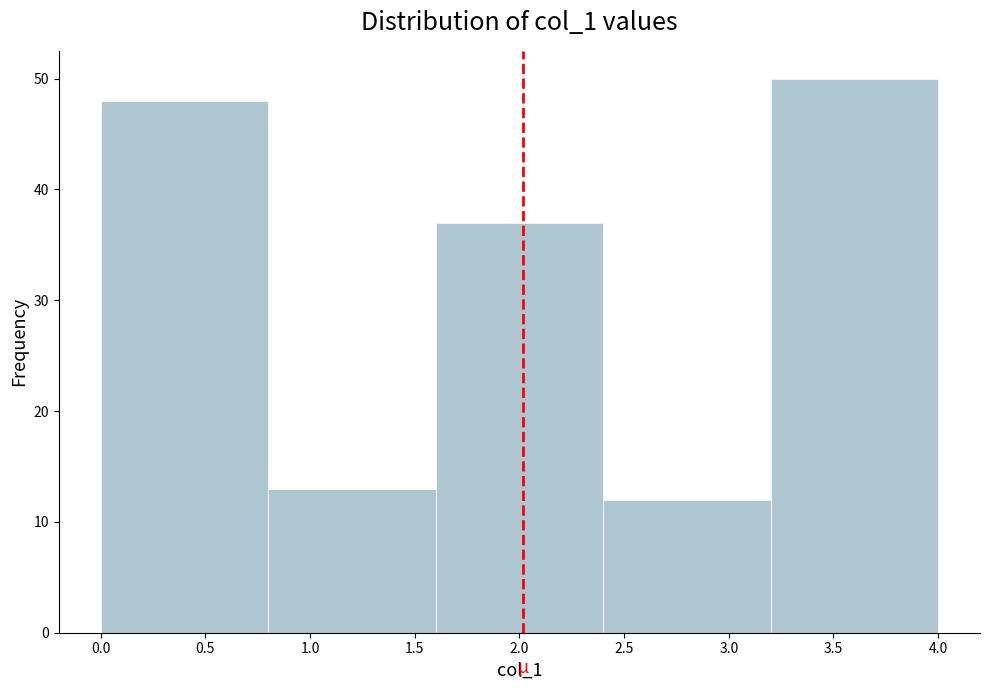

Reading left to right, list every bar in this chart as the range it spans on the x-axis followed by its height. The values are not printed on the chart, so give them approximately, as read against the axis.

0.0 to 0.8: 48
0.8 to 1.6: 13
1.6 to 2.4: 37
2.4 to 3.2: 12
3.2 to 4.0: 50